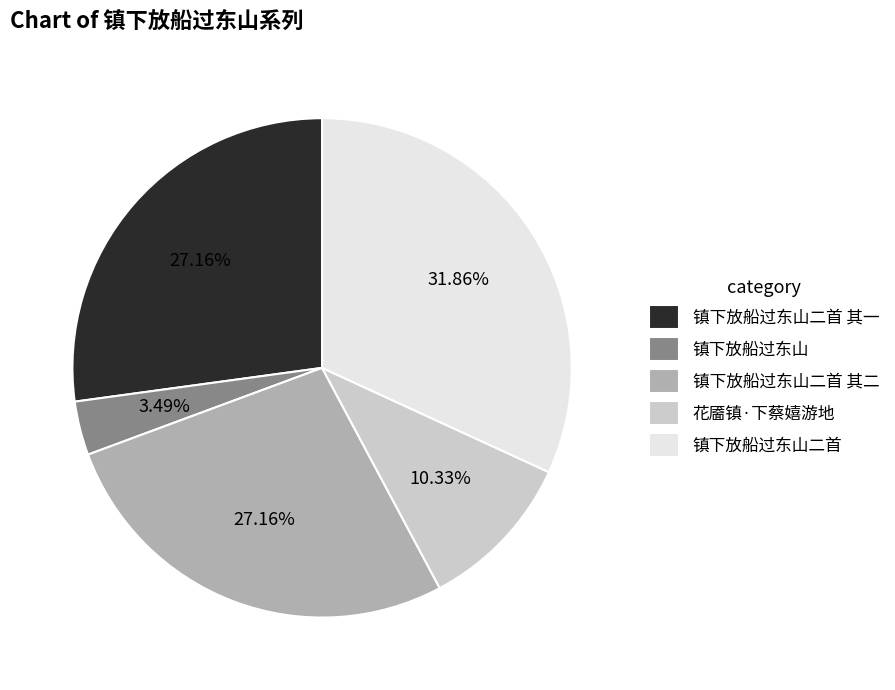

To the nearest percent, what portion does 镇下放船过东山二首 其二 represent?

27%